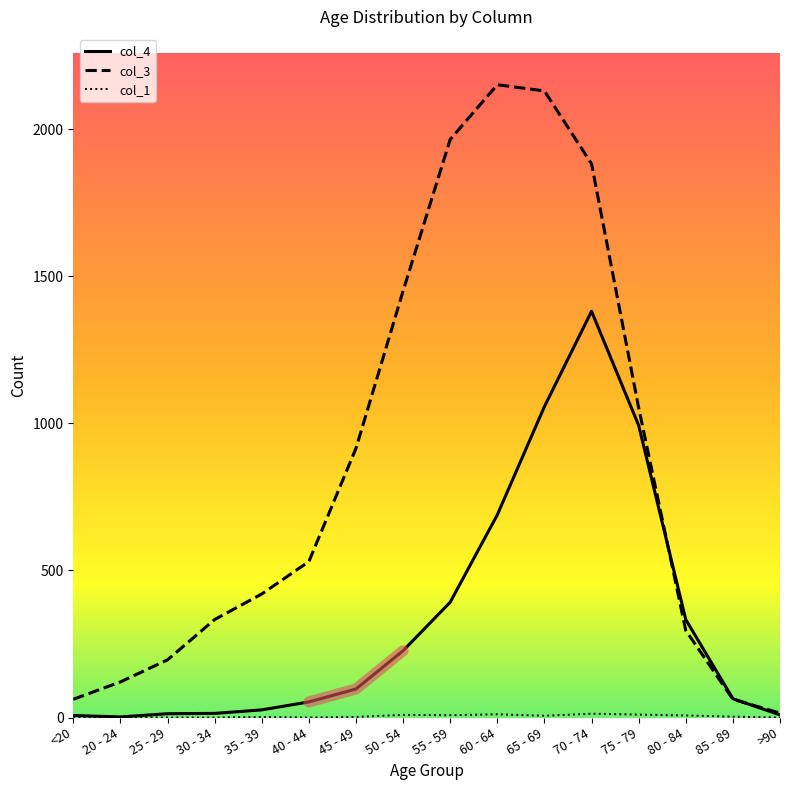

At which category is the sum across all series the highest?

70 - 74